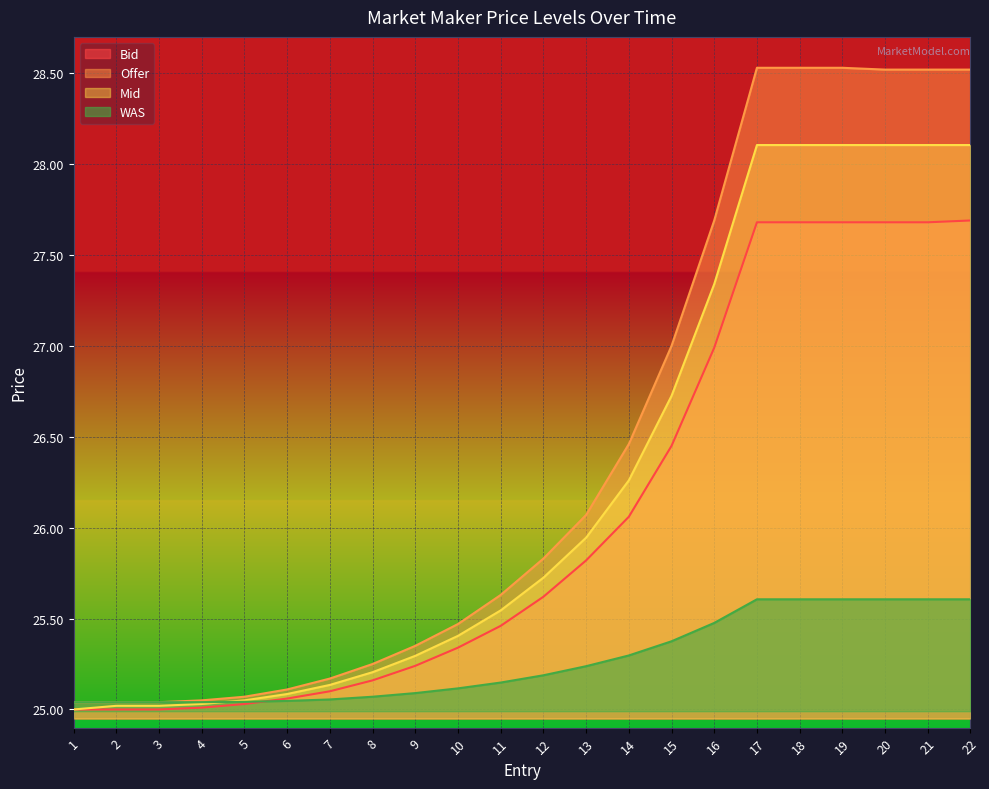

Reading left to right, extract all data points from this chart.

Bid: 1=25.0	2=25.0	3=25.0	4=25.0	5=25.0	6=25.1	7=25.1	8=25.2	9=25.2	10=25.3	11=25.5	12=25.6	13=25.8	14=26.1	15=26.4	16=27.0	17=27.7	18=27.7	19=27.7	20=27.7	21=27.7	22=27.7
Offer: 1=25.0	2=25.0	3=25.0	4=25.1	5=25.1	6=25.1	7=25.2	8=25.2	9=25.4	10=25.5	11=25.6	12=25.8	13=26.1	14=26.5	15=27.0	16=27.7	17=28.5	18=28.5	19=28.5	20=28.5	21=28.5	22=28.5
Mid: 1=25.0	2=25.0	3=25.0	4=25.0	5=25.1	6=25.1	7=25.1	8=25.2	9=25.3	10=25.4	11=25.5	12=25.7	13=25.9	14=26.3	15=26.7	16=27.3	17=28.1	18=28.1	19=28.1	20=28.1	21=28.1	22=28.1
WAS: 1=25.0	2=25.0	3=25.0	4=25.0	5=25.0	6=25.0	7=25.1	8=25.1	9=25.1	10=25.1	11=25.1	12=25.2	13=25.2	14=25.3	15=25.4	16=25.5	17=25.6	18=25.6	19=25.6	20=25.6	21=25.6	22=25.6